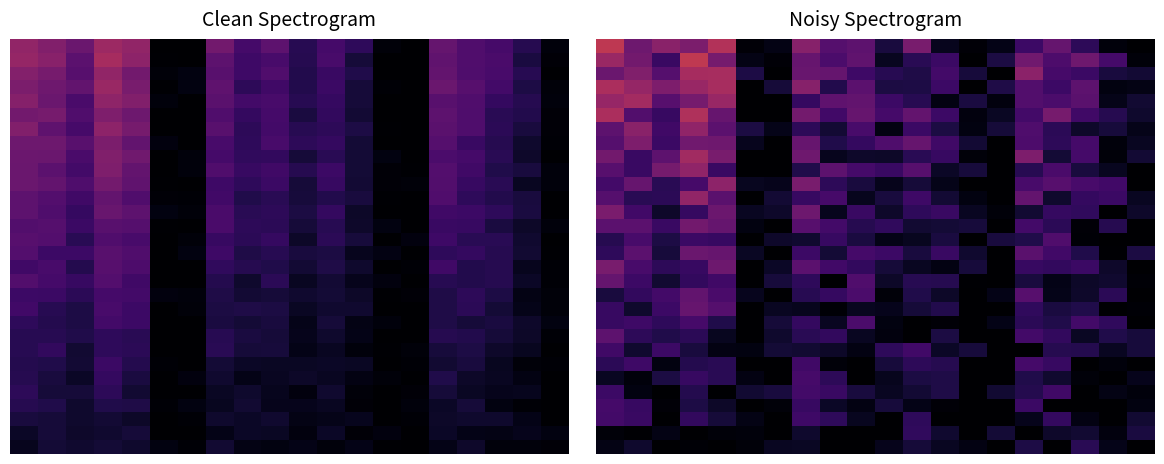

What is the difference between the second highest and minimum values in the 0 series?

0.5